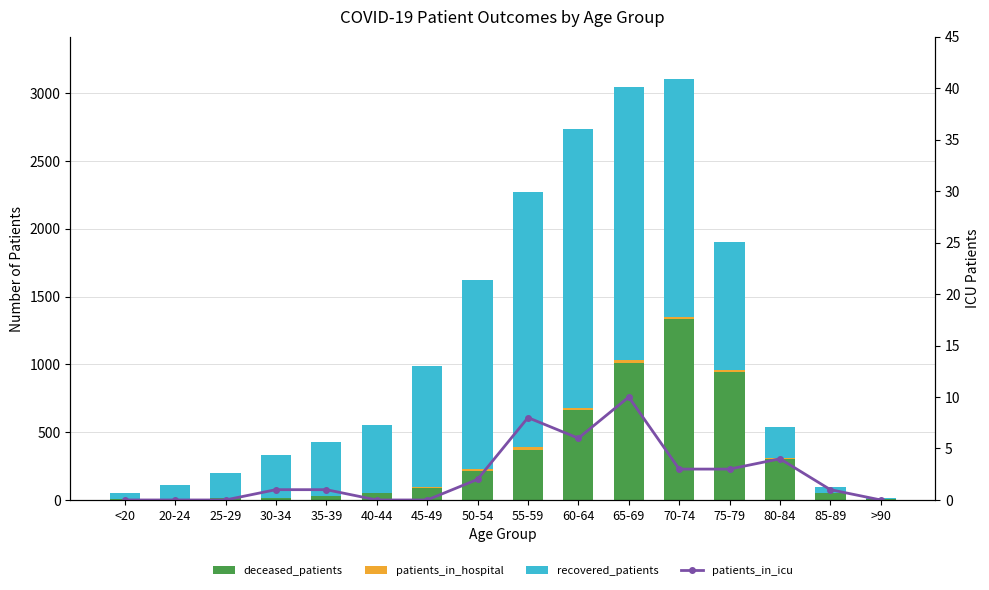

What is the difference between the maximum and minimum values in the recovered_patients series?

2051